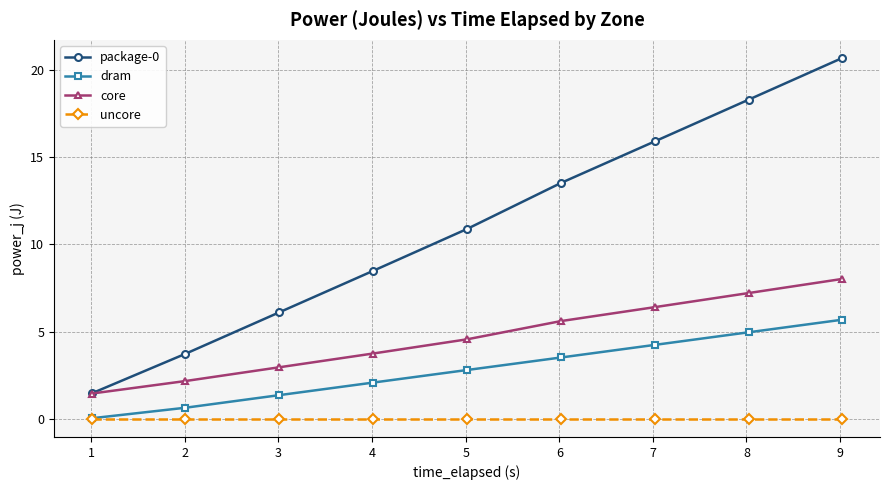

True or false: core and uncore cross at least once.

False